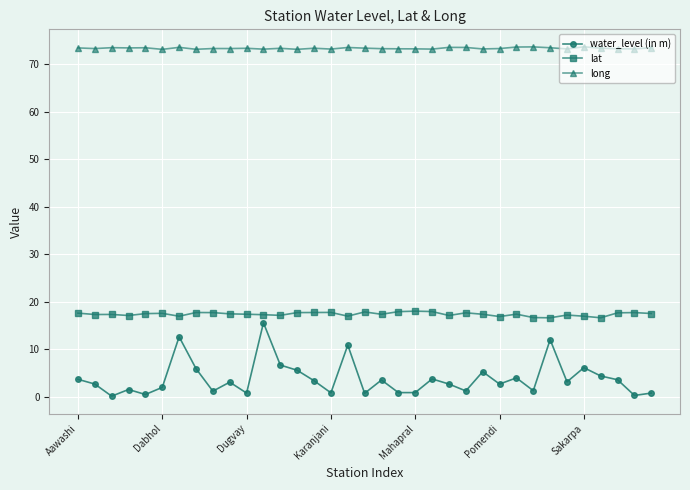

List the series in order of their overall mean, highest first.

long, lat, water_level (in m)